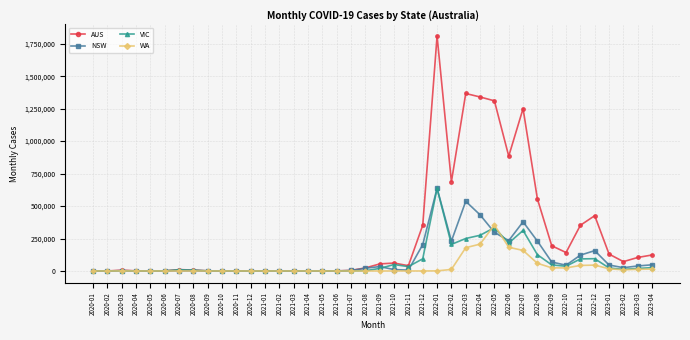

What is the maximum value shown in the chart?

1809589